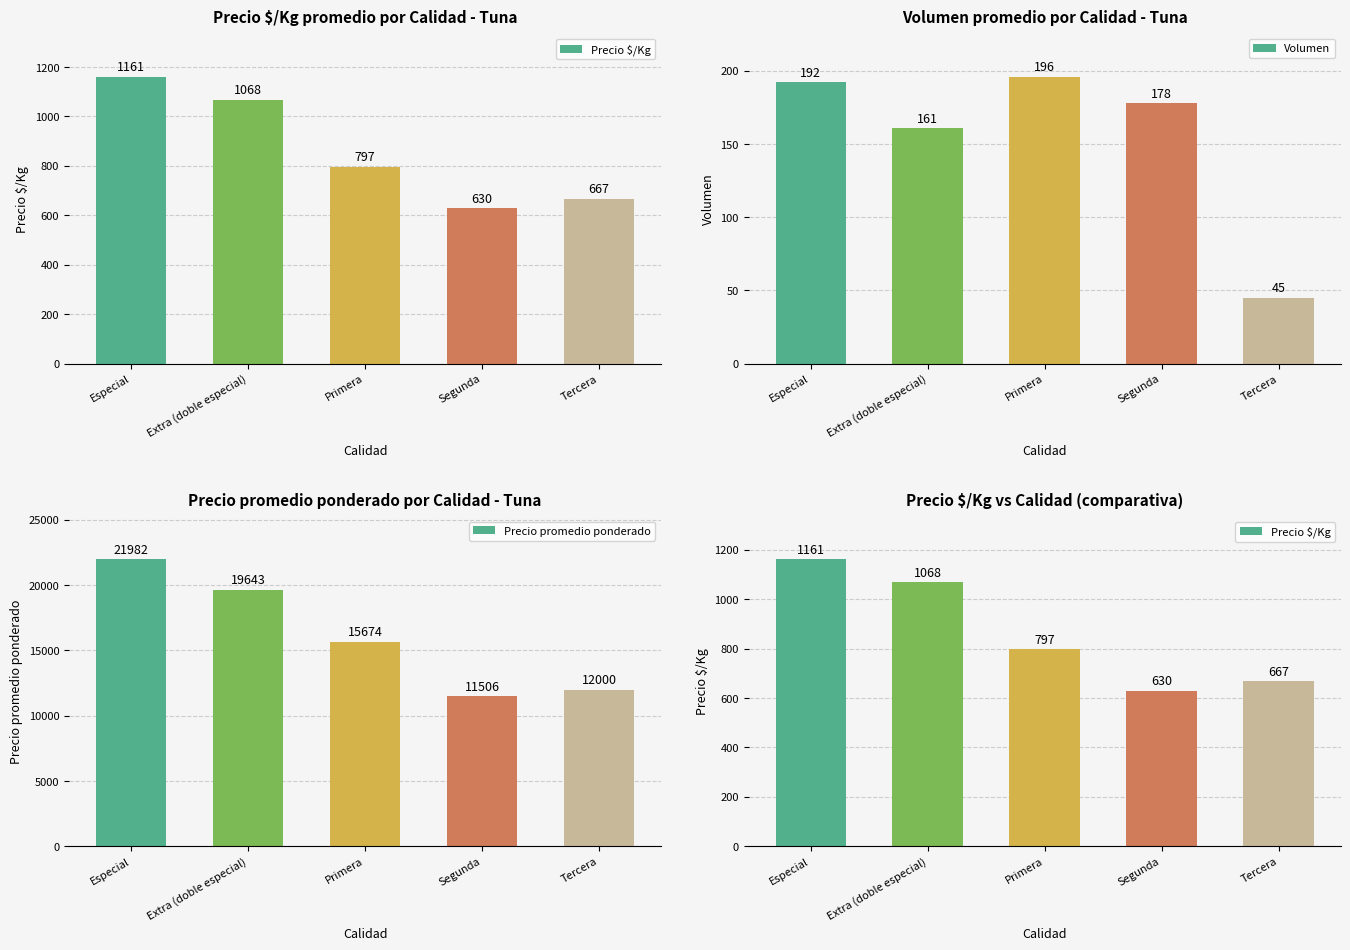

How many series are shown in this chart?

3